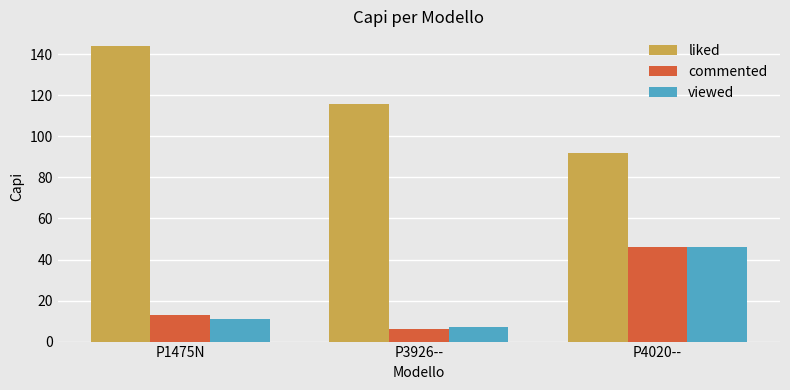

How many distinct data groups are displayed?

3